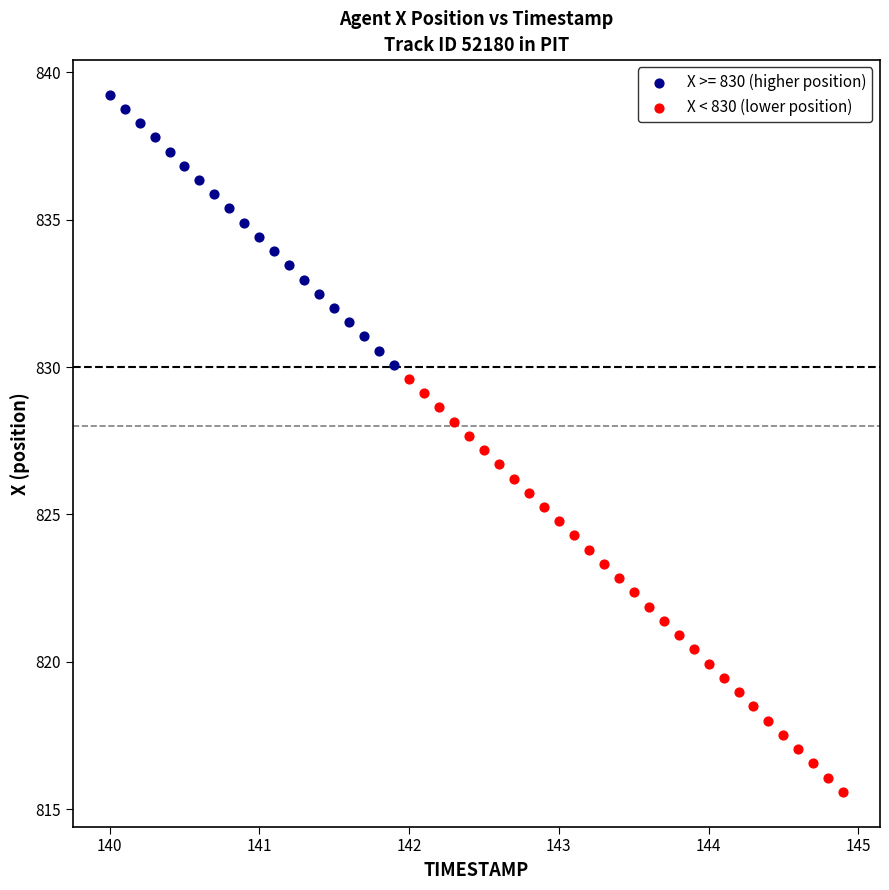

Which series reaches the minimum Y coordinate?

X < 830 (lower position)